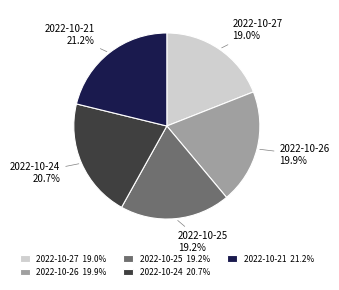

Is there any slice that represents more than half of the pie?

No